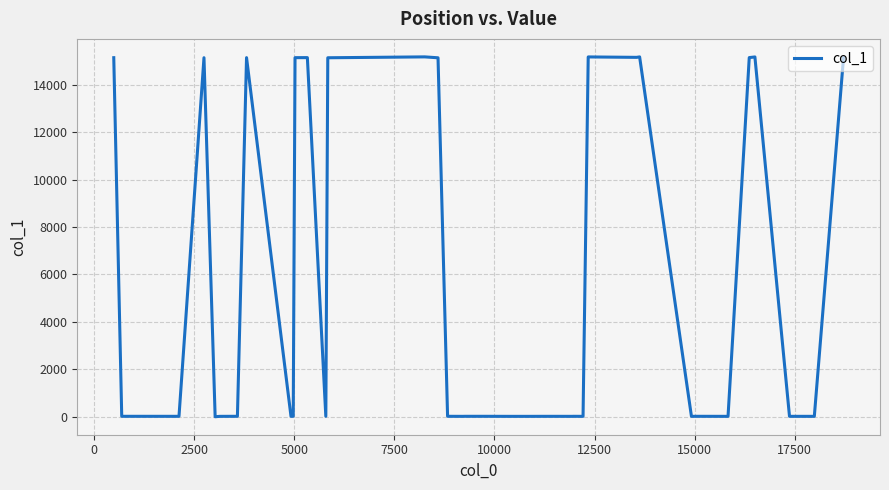

What is the maximum value shown in the chart?

15173